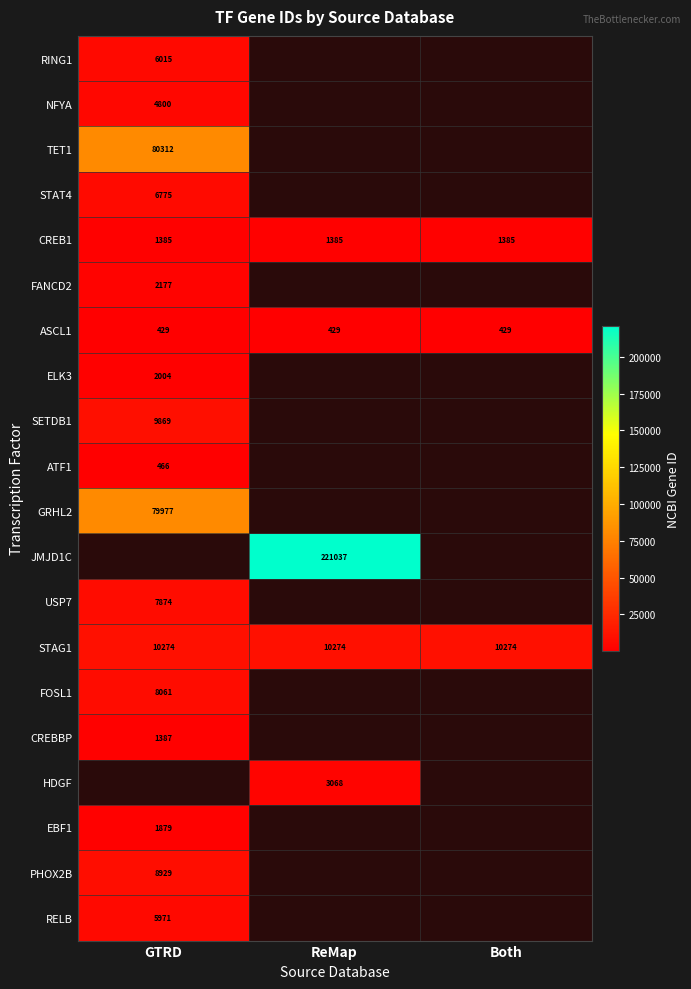

Is the value of USP7 at GTRD greater than the value of CREBBP at GTRD?

Yes